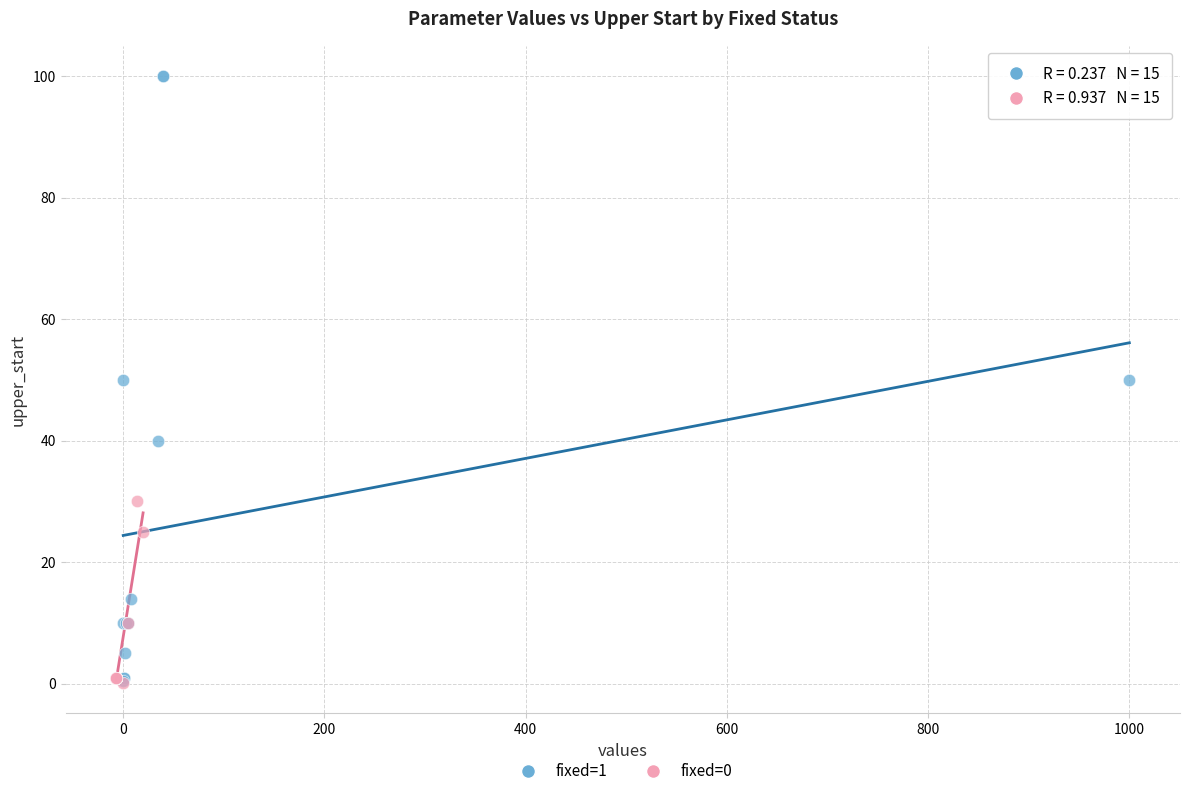

Which series contains the highest Y value?

fixed=1